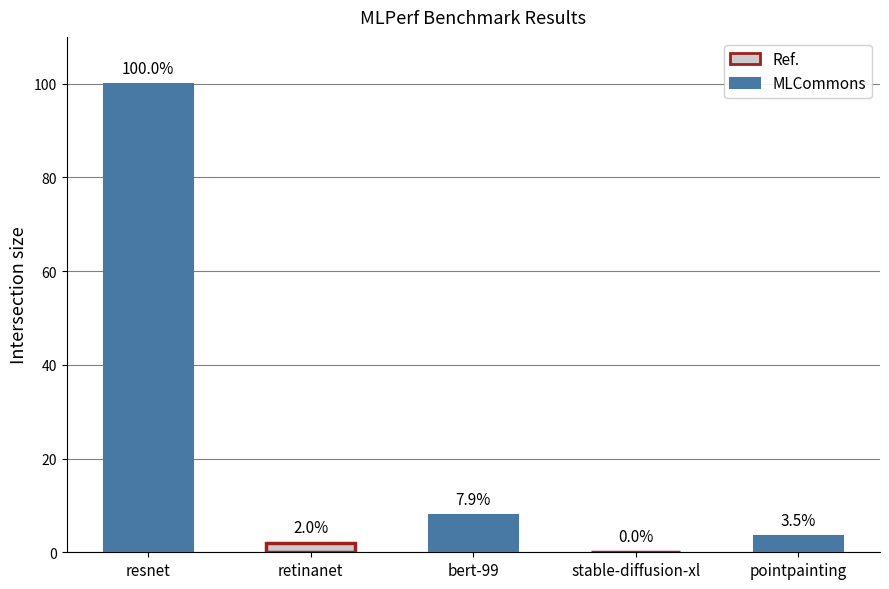

Count the number of values greater than 3.

3